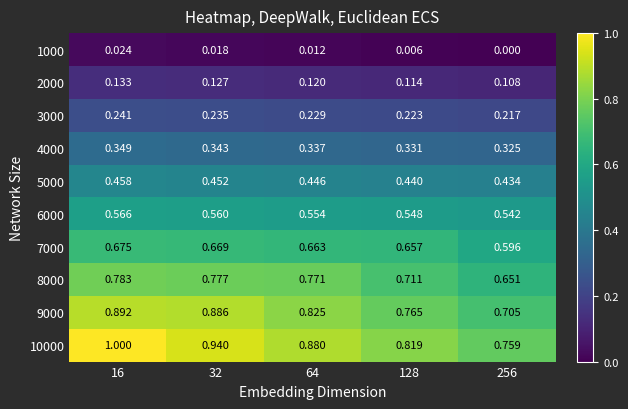

Which series changed the most between 128 and 256?

7000